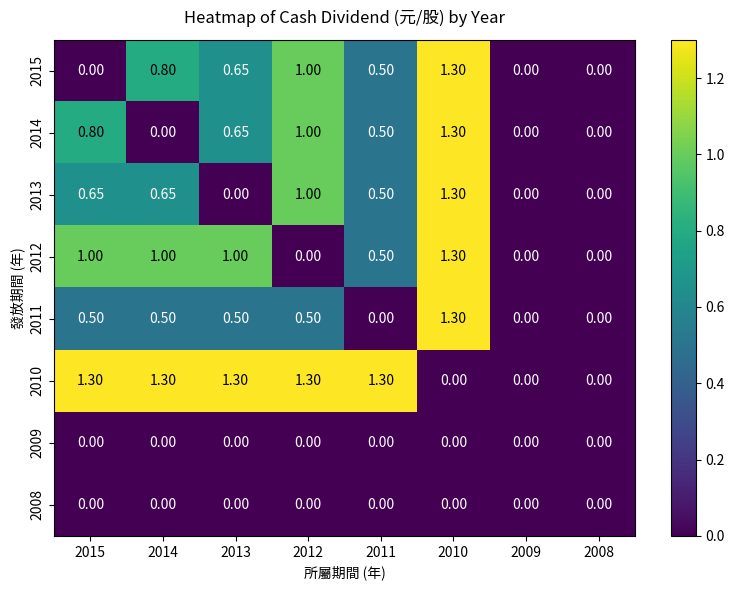

At how many categories does at least one series exceed 0?

6